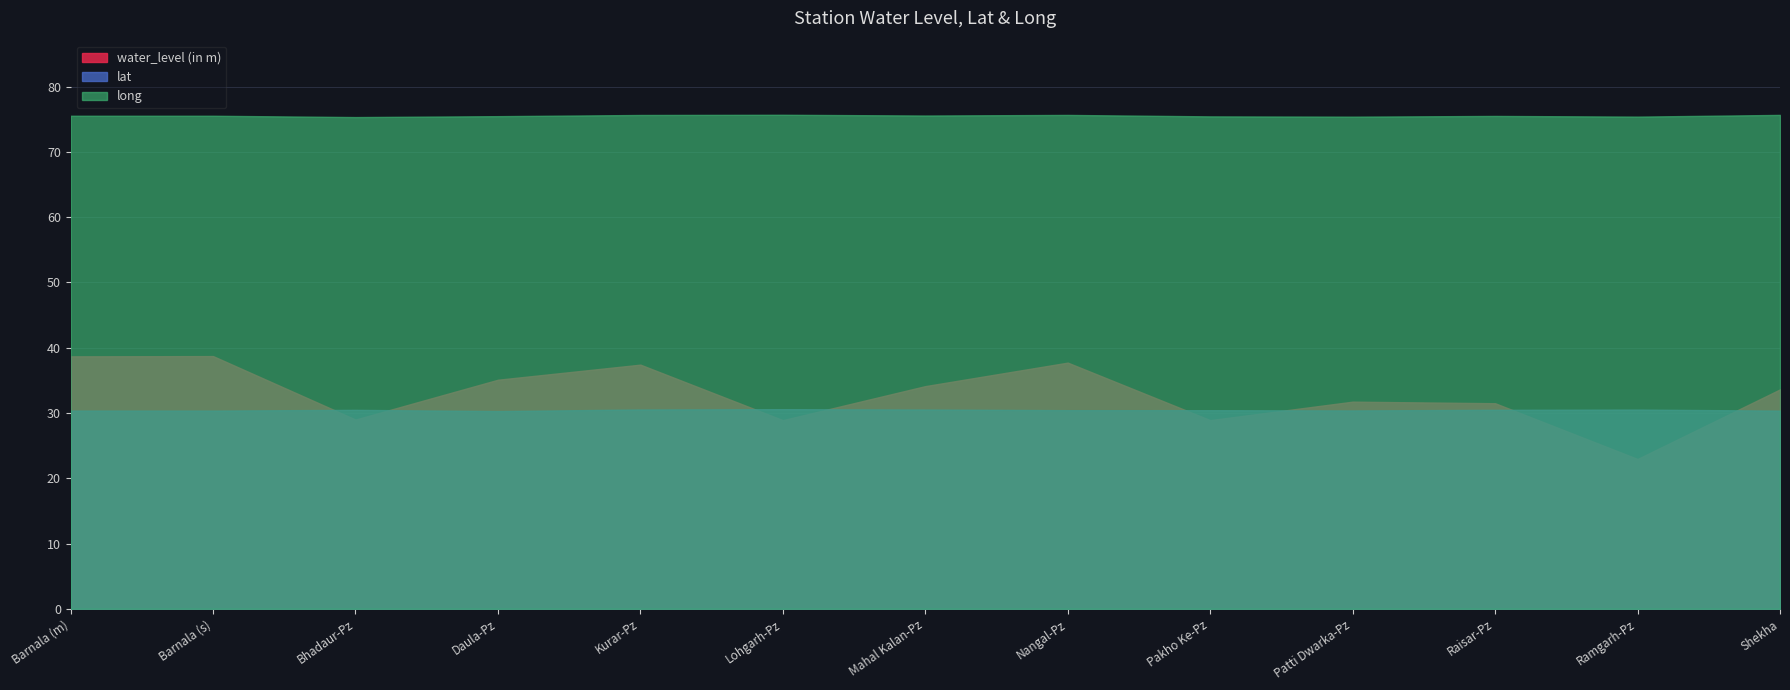

True or false: water_level (in m) has more than 1 points higher than both neighbors.

True